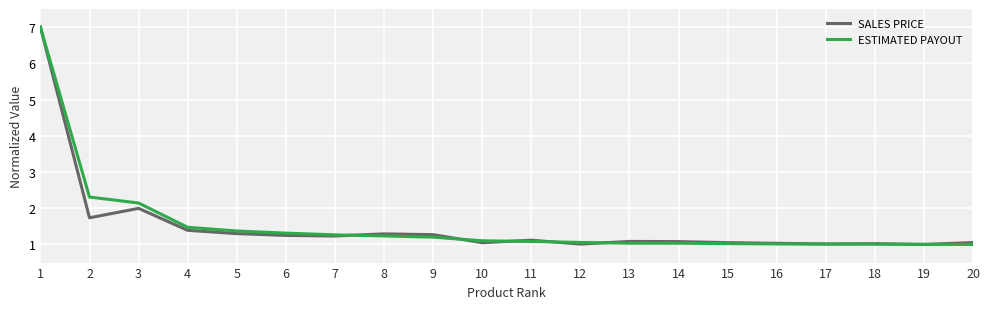

Is it true that ESTIMATED PAYOUT equals 1.0 at 20?

True